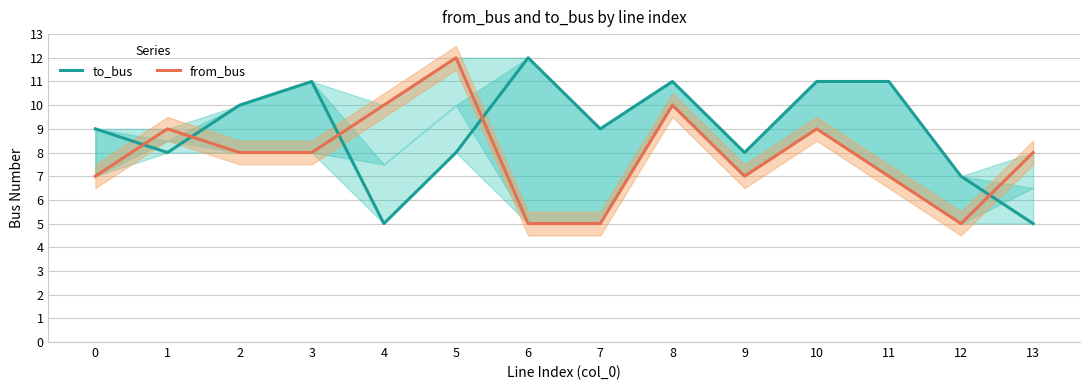

What is the difference between the to_bus values at 1 and 4?

3